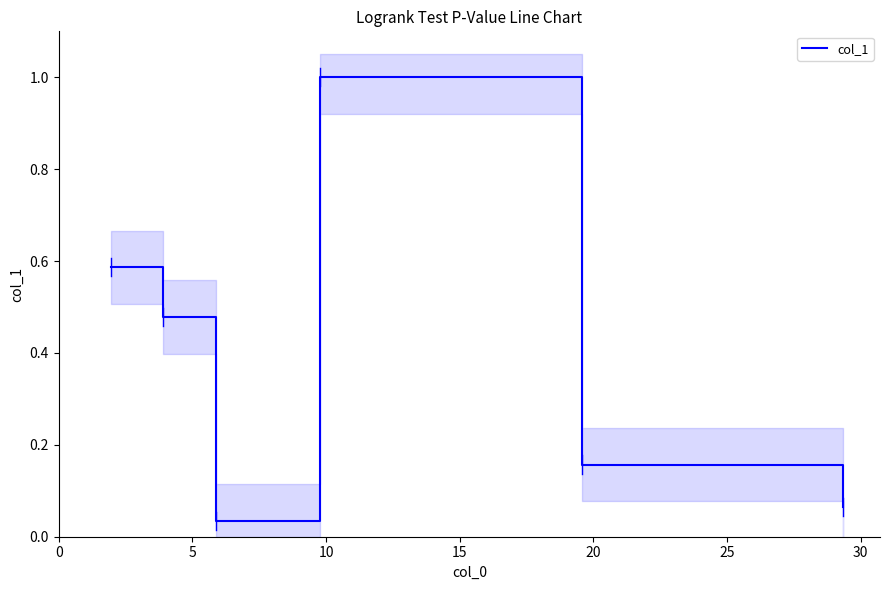

What is the maximum value for col_1?

1.0